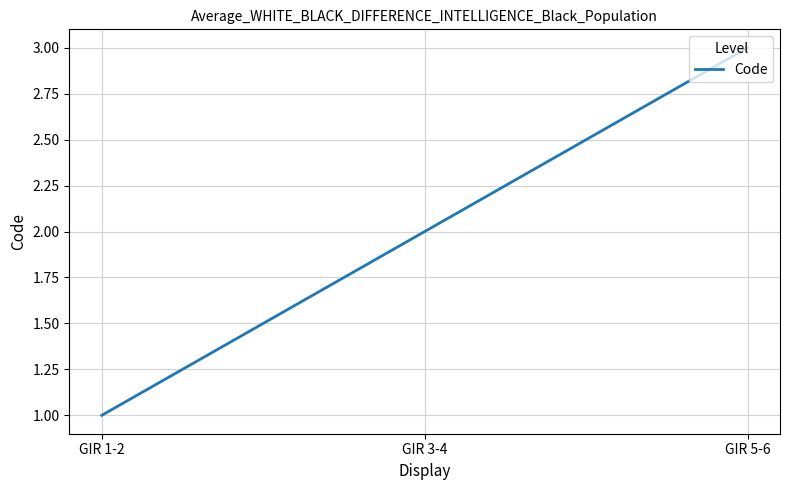

What is the change in value from GIR 1-2 to GIR 5-6?

+2